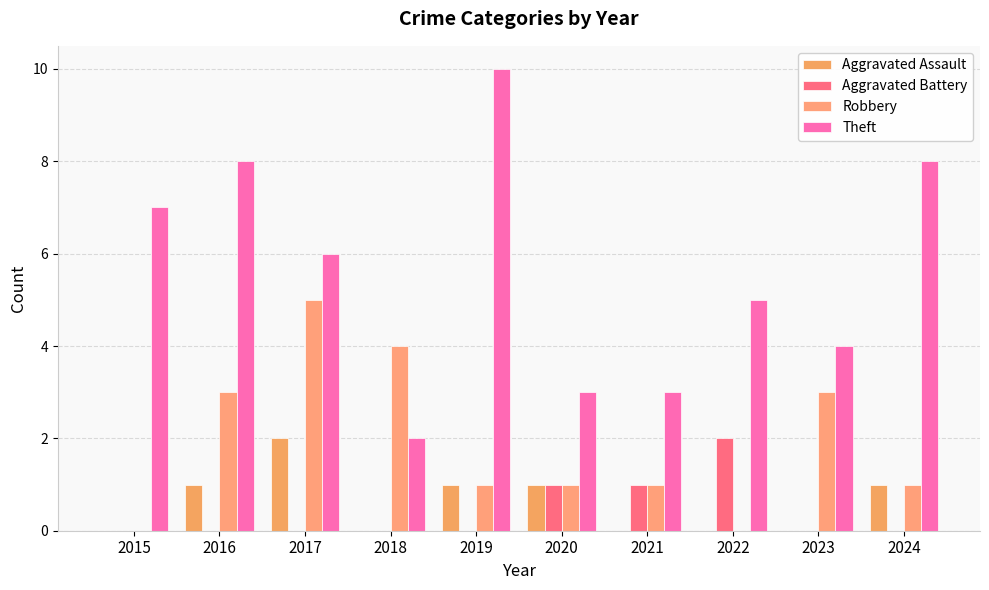

How many Theft values are between 3 and 8?

8